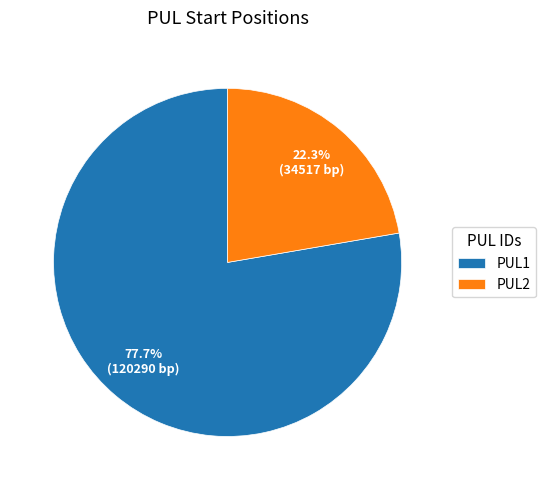

Between PUL2 and PUL1, which is larger?

PUL1